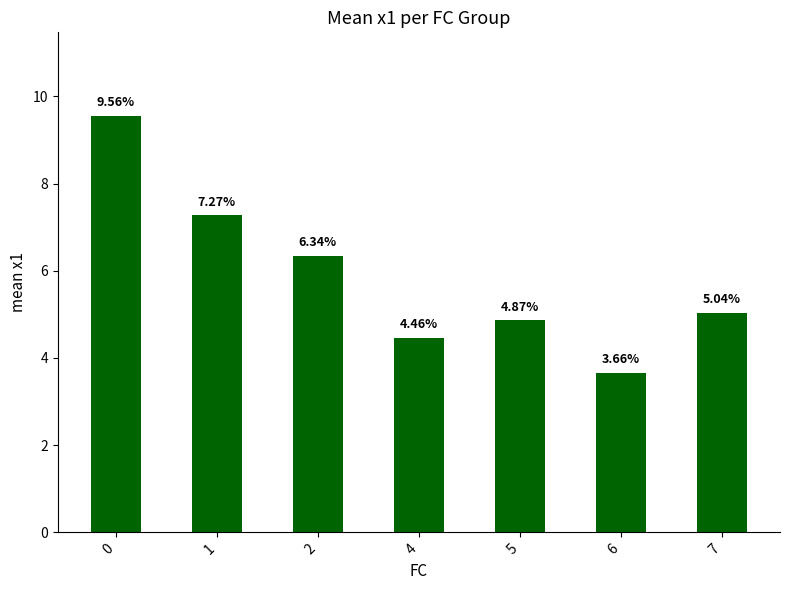

What is the change in value from 1 to 7?

-2.2